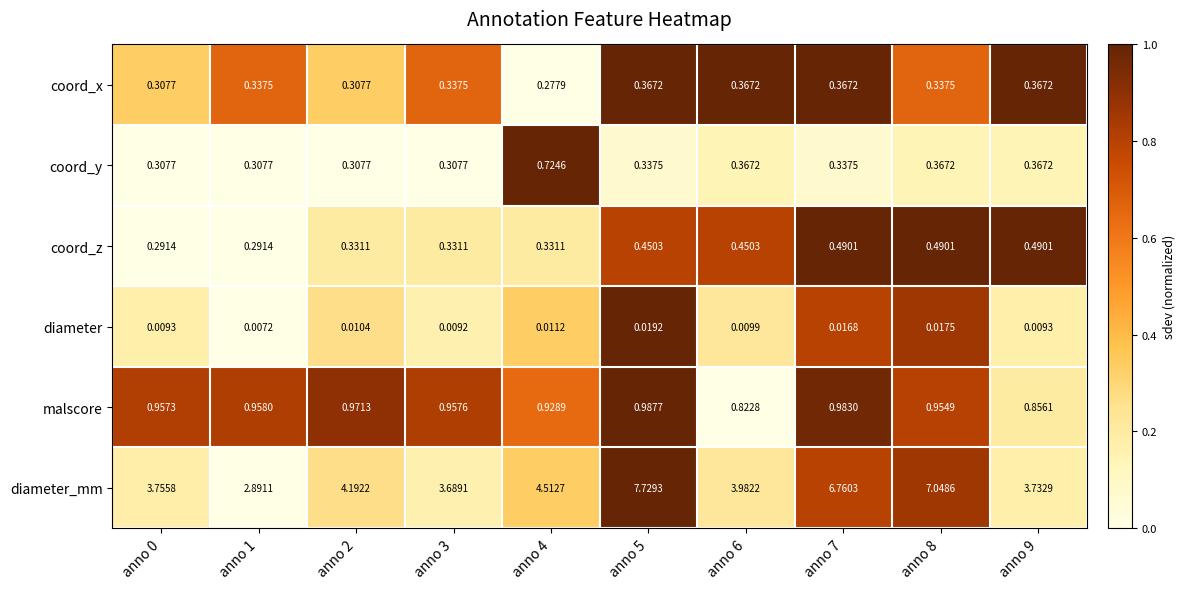

Which series has the largest total across all categories?

diameter_mm